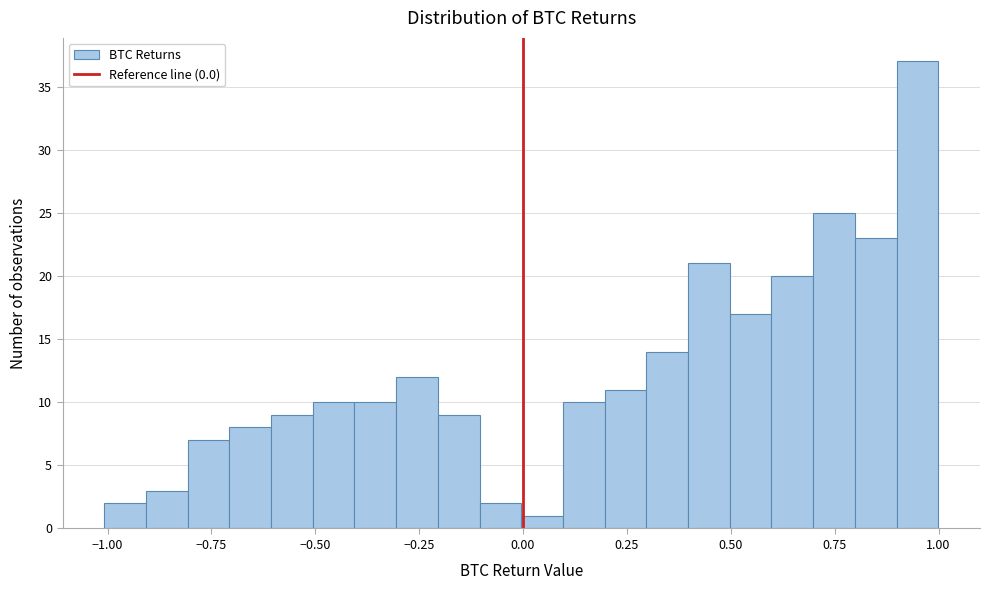

Read against the x-axis, roughly where is the centre of the tallest bar?

0.95